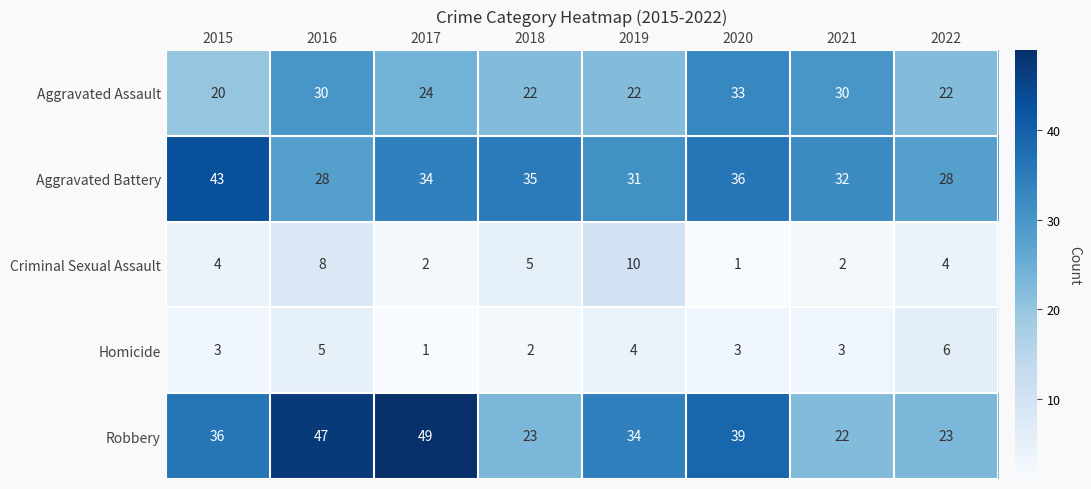

List the series in order of their peak value, lowest first.

Homicide, Criminal Sexual Assault, Aggravated Assault, Aggravated Battery, Robbery